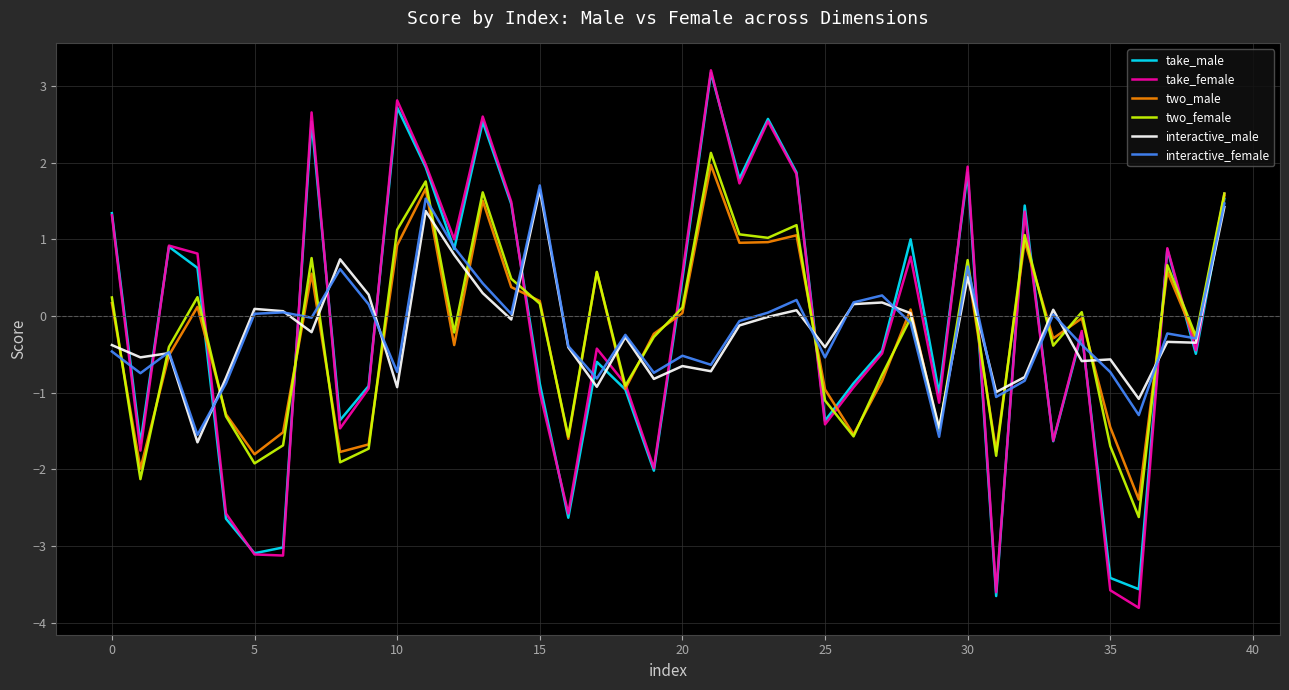

Is this an area chart (filled region under the line)?

No